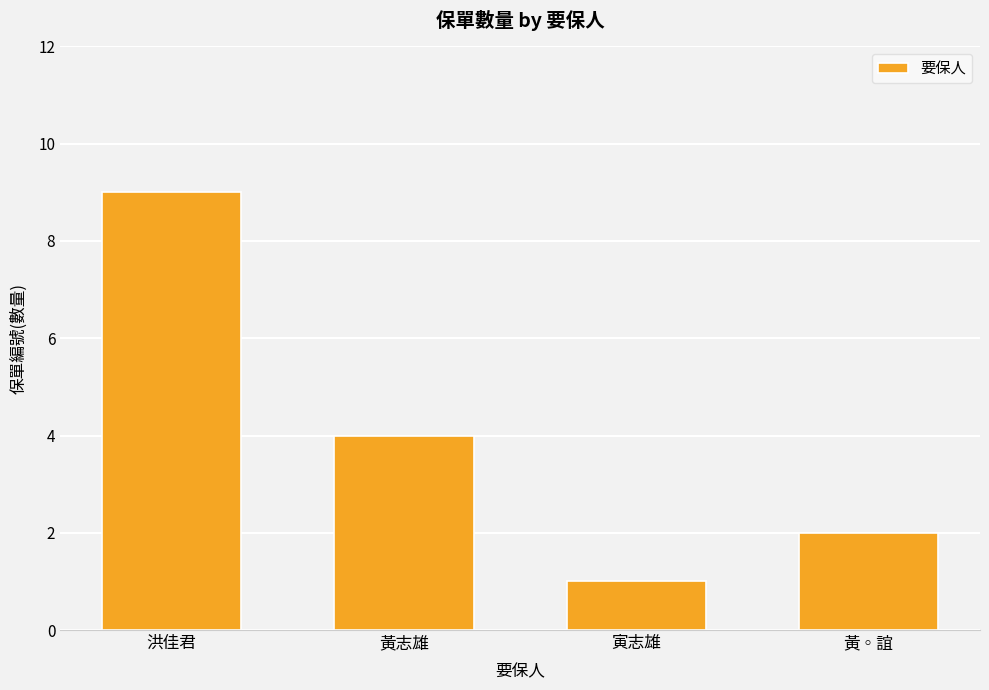

What is the difference between the values at 黃志雄 and 寅志雄?

3